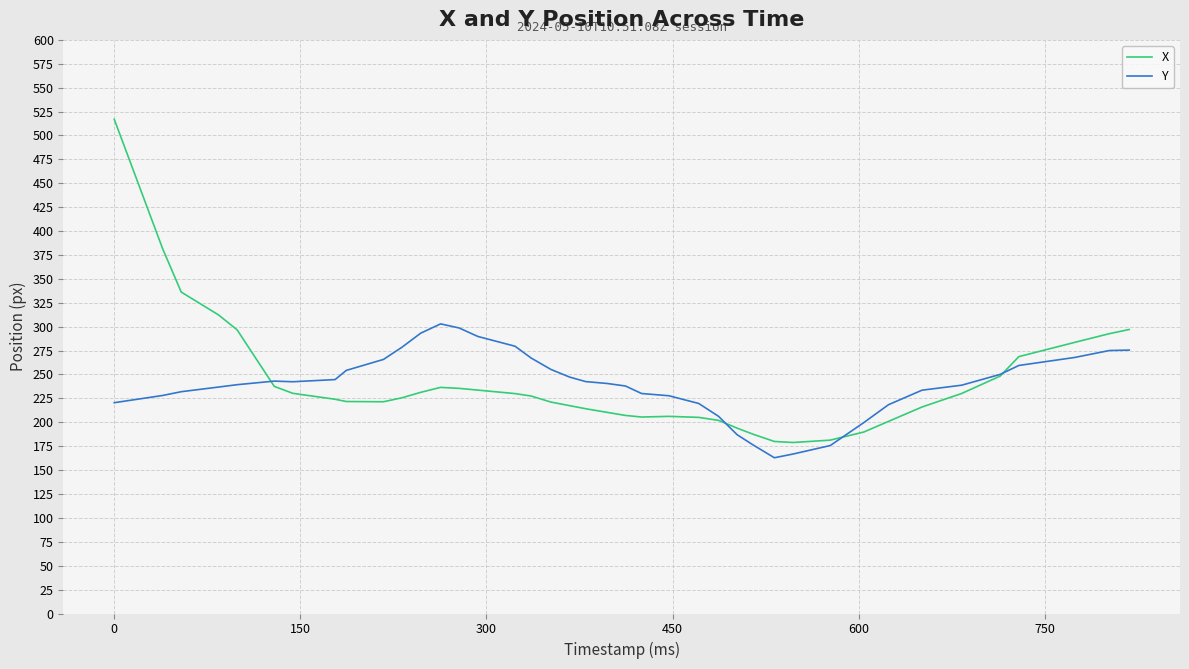

What is the sum of all X values?

9637.2